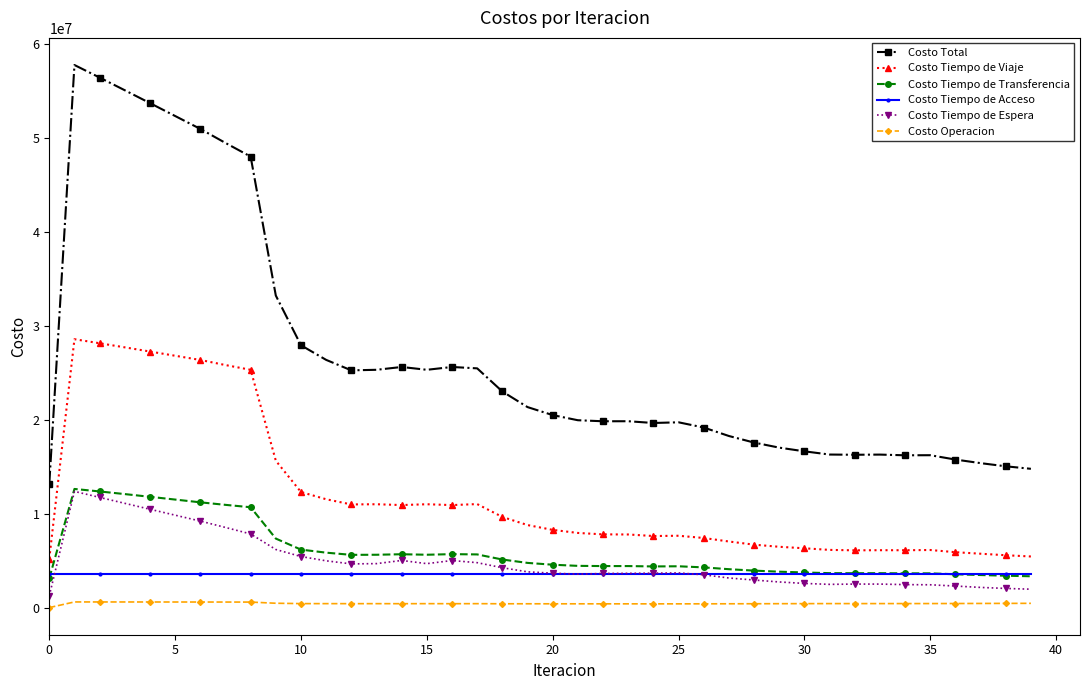

True or false: Costo Total and Costo Operacion cross at least once.

False